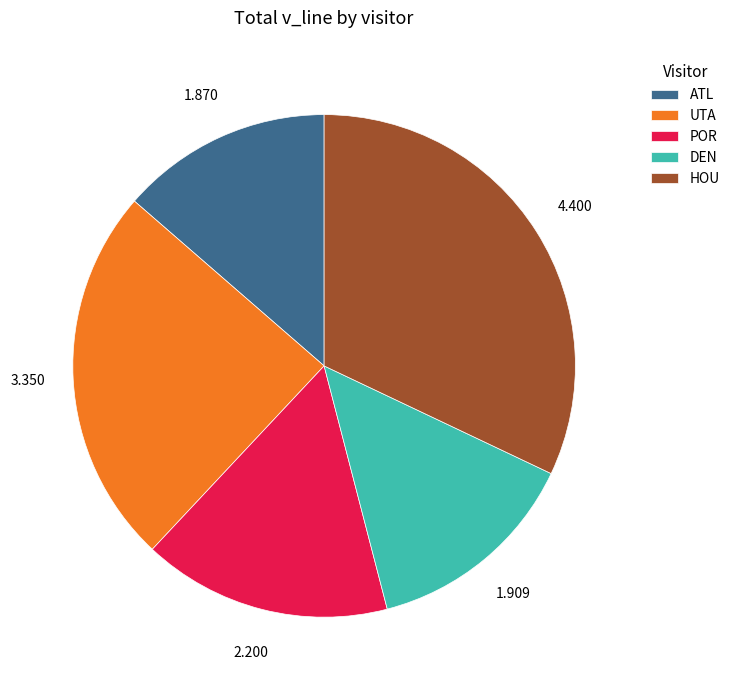

What is the ratio of the value at DEN to the value at UTA?

0.6